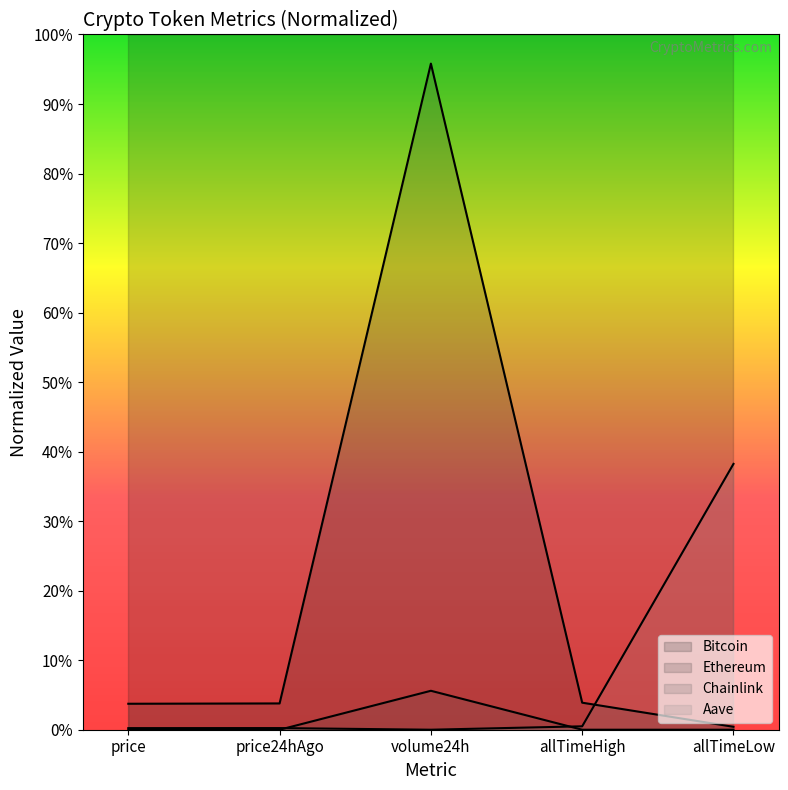

What is the maximum value shown in the chart?

1.0